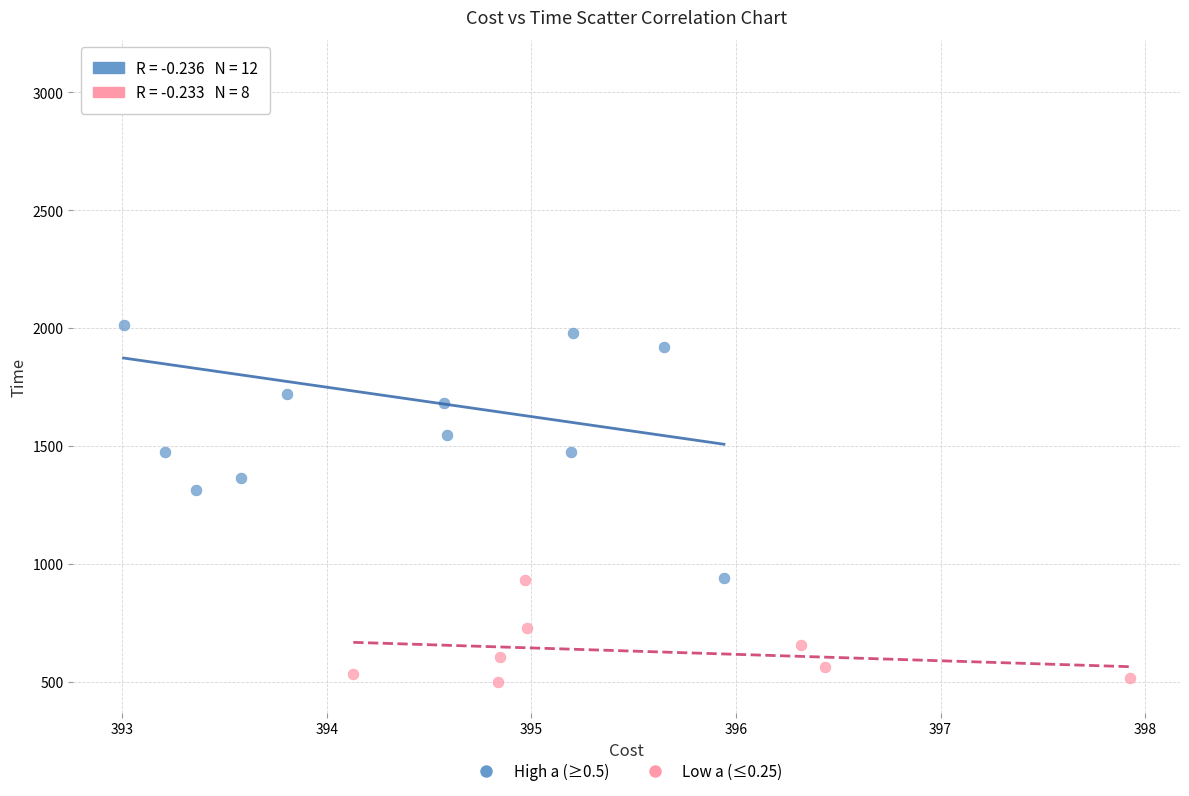

Which series contains the lowest Y value?

Low a (≤0.25)